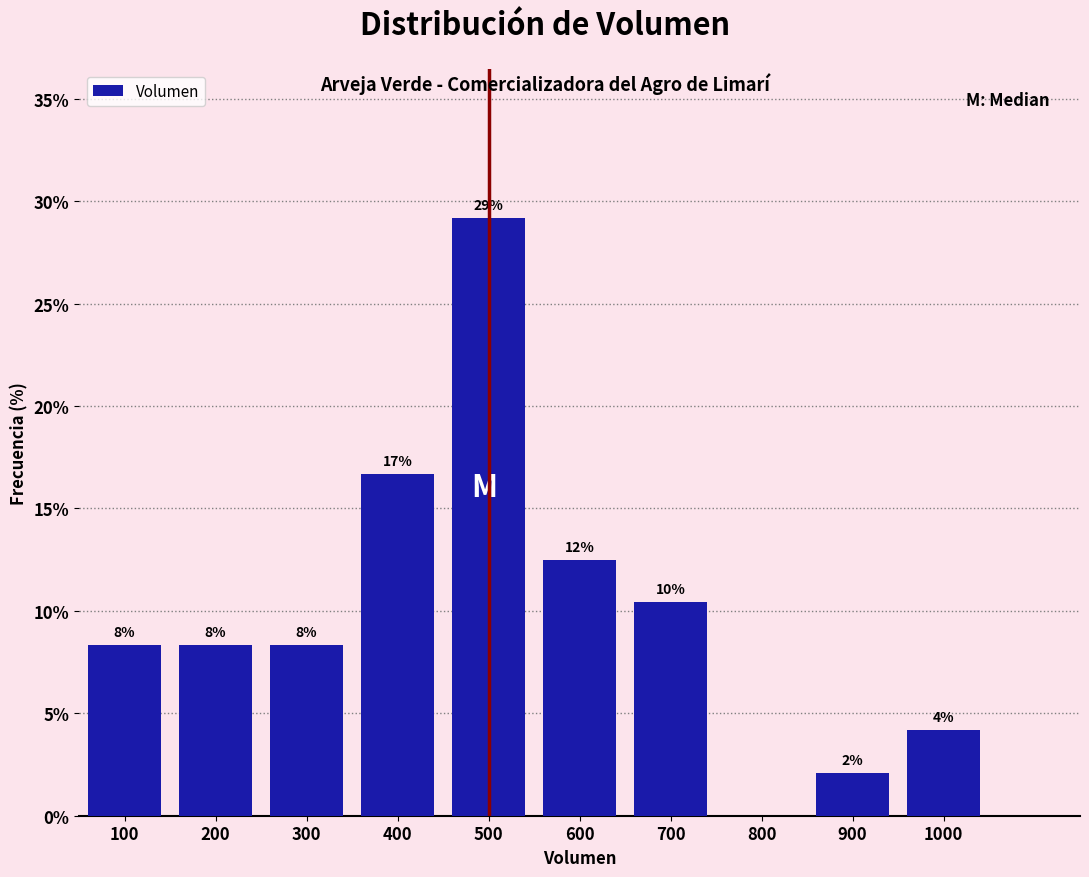

Are the bars horizontal?

No